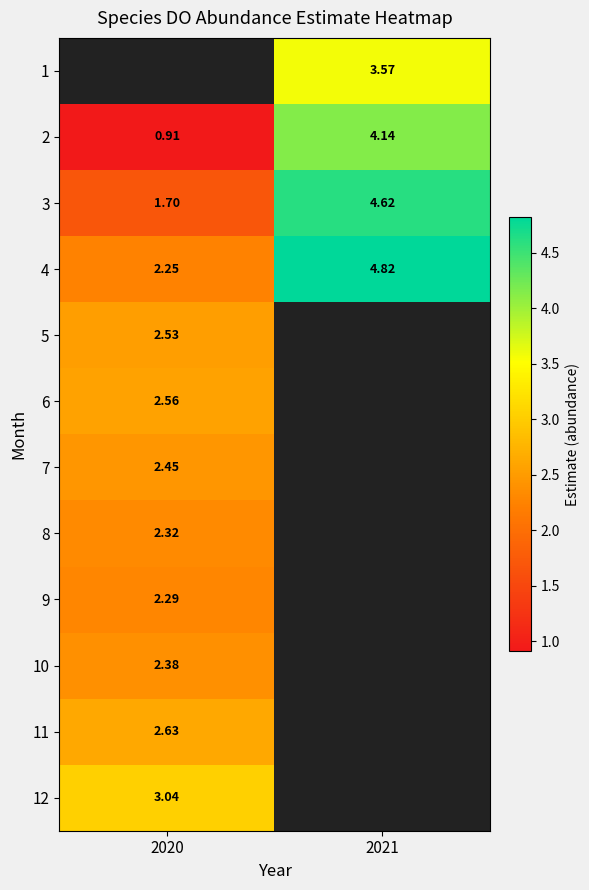

Which label corresponds to the smallest value in the chart?

2020